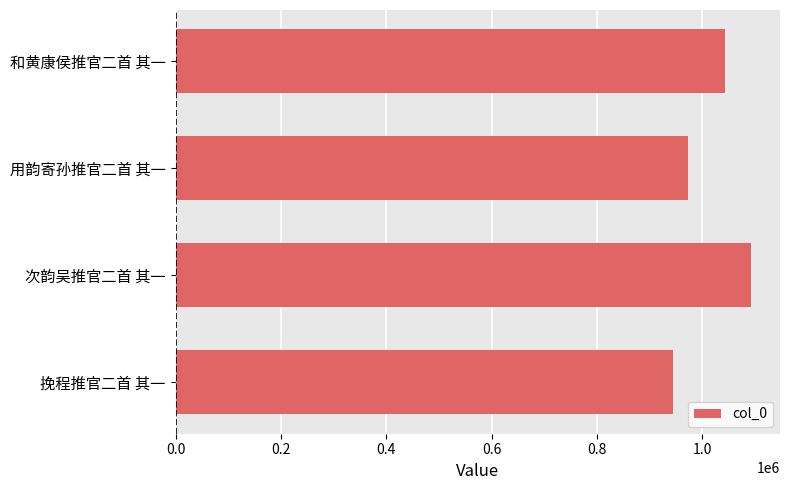

How many values are between 972346 and 1093281?

3